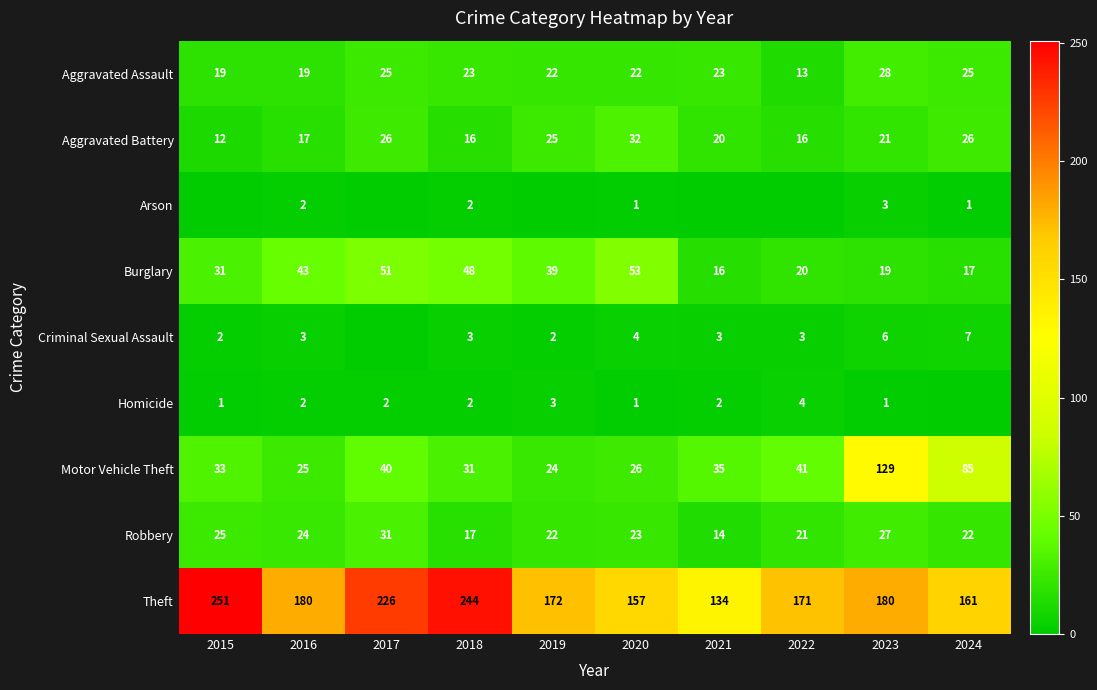

At which label does Theft first exceed 180?

2015